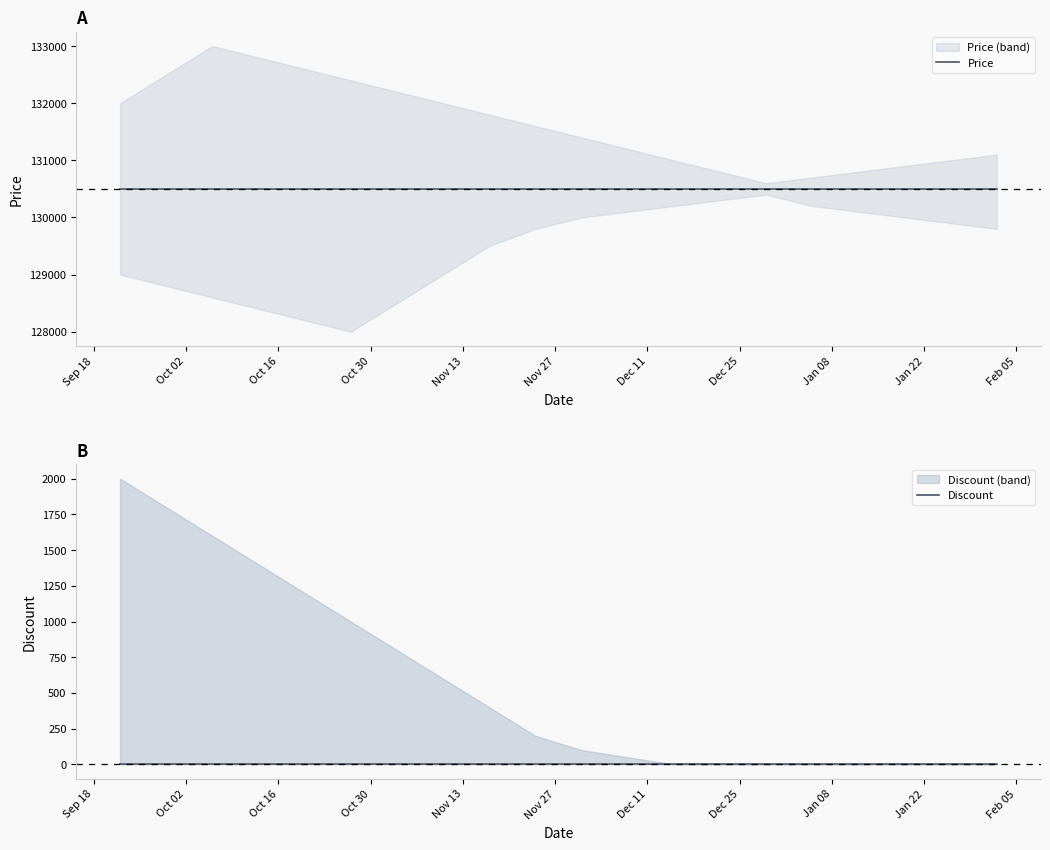

Rank the series by their maximum value, from lowest to highest.

Discount, Price